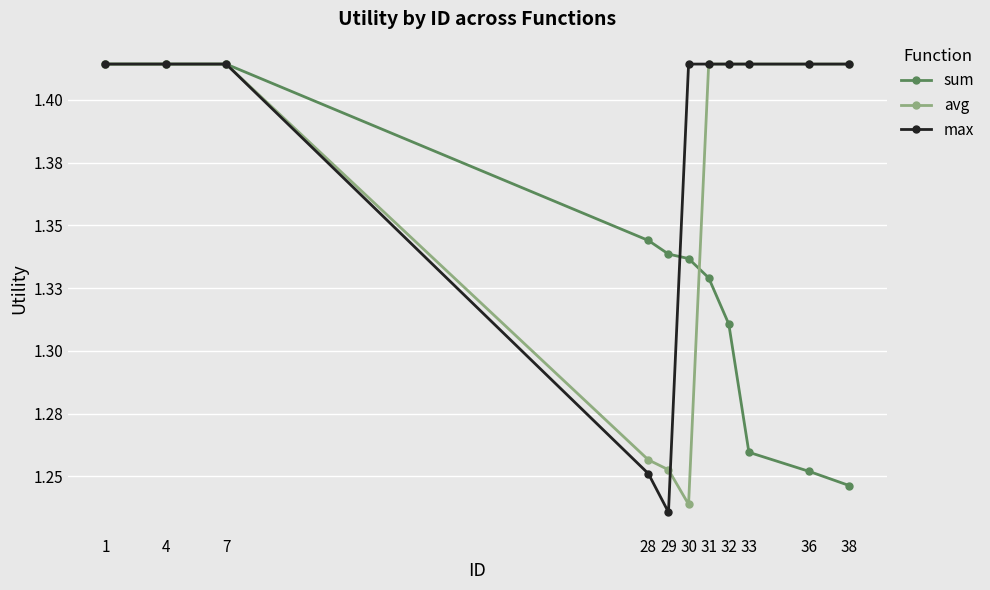

What is the maximum value shown in the chart?

1.4